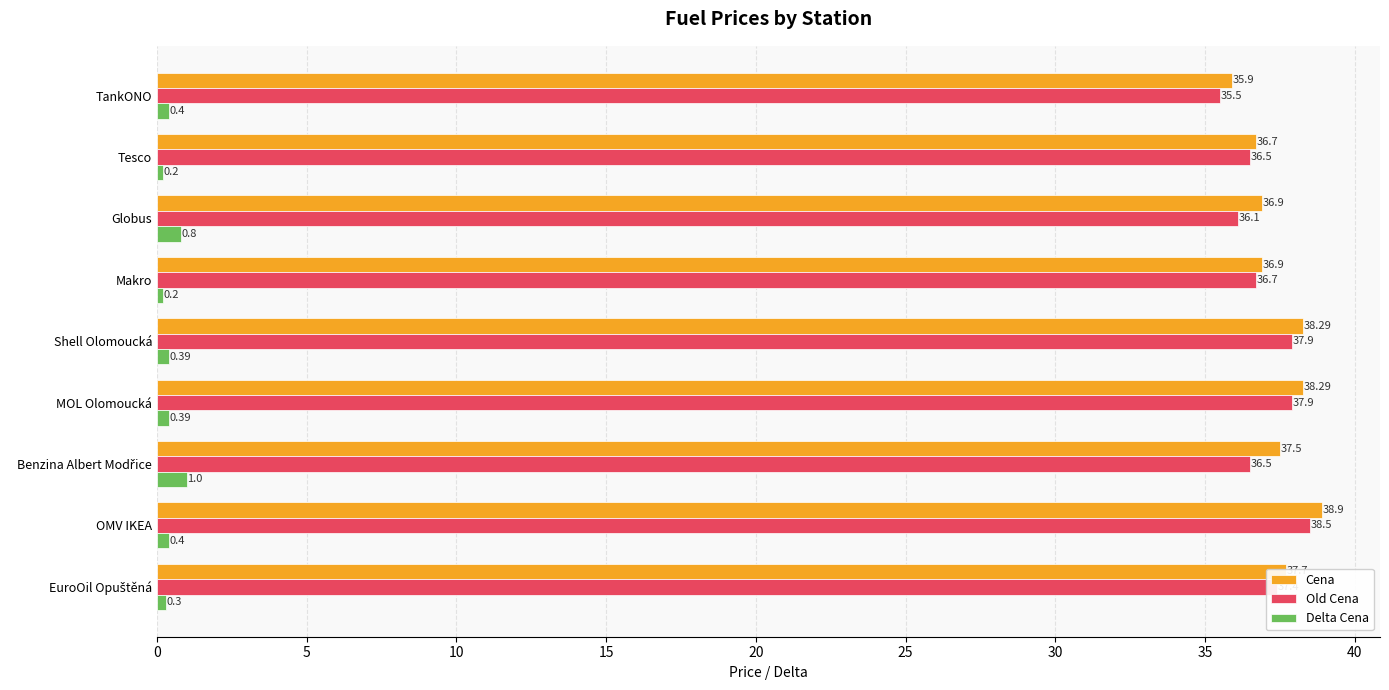

Which series changed the most between Tesco and OMV IKEA?

Cena